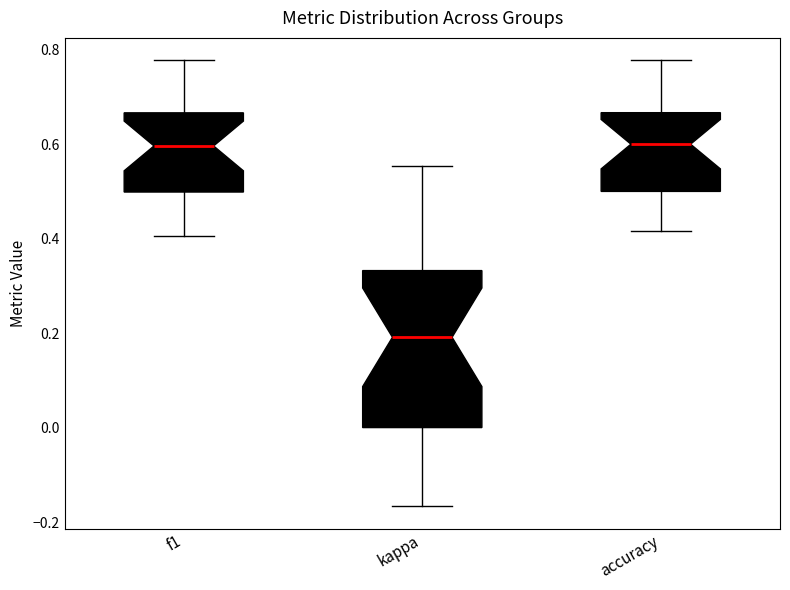

Reading left to right, transcribe this box plot: for each box, give where its median line is, the range the box spans, and where its two whiskers end, as read against the y-axis. The values are not printed on the chart, so give them approximately, as read against the axis.

f1: median 0.60, box 0.50 to 0.66, whiskers 0.40 to 0.78
kappa: median 0.20, box 0.00 to 0.34, whiskers -0.16 to 0.56
accuracy: median 0.60, box 0.50 to 0.66, whiskers 0.42 to 0.78